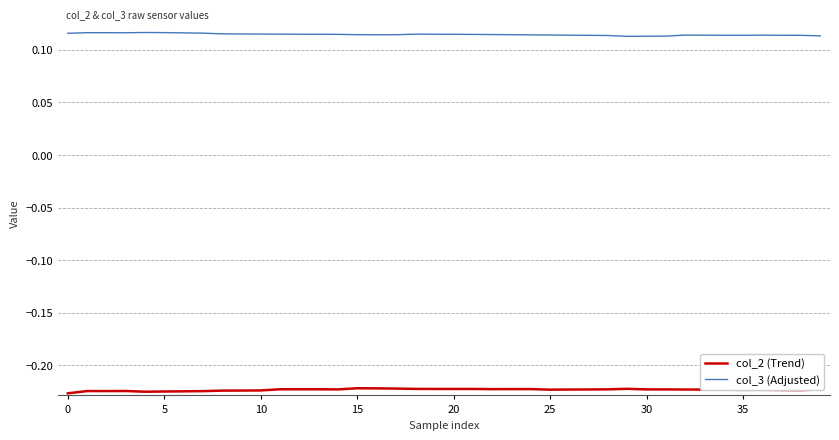

Which series has the largest total across all categories?

col_3 (Adjusted)